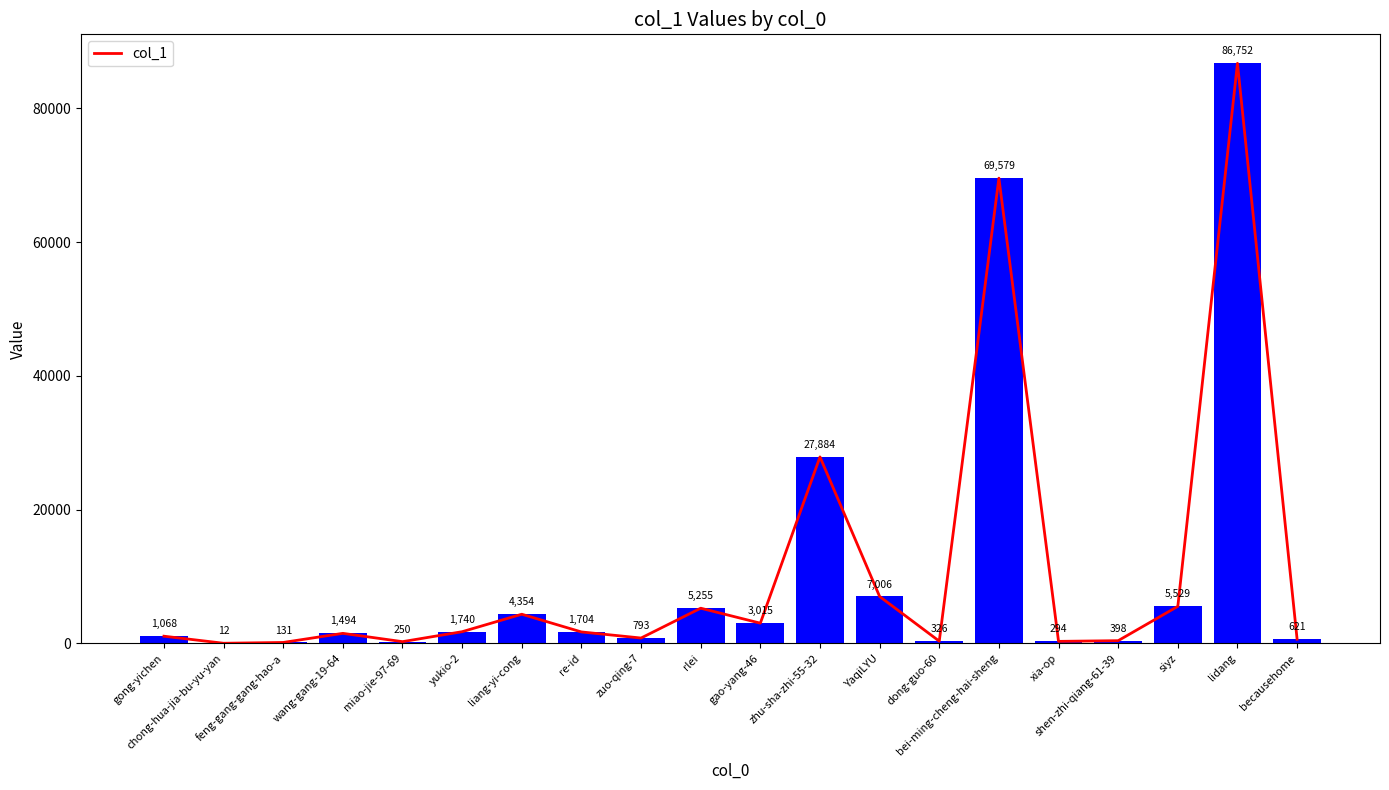

Rank the categories by value from lowest to highest.

chong-hua-jia-bu-yu-yan, feng-gang-gang-hao-a, miao-jie-97-69, xia-op, dong-guo-60, shen-zhi-qiang-61-39, becausehome, zuo-qing-7, gong-yichen, wang-gang-19-64, re-id, yukio-2, gao-yang-46, liang-yi-cong, rlei, siyz, YaqiLYU, zhu-sha-zhi-55-32, bei-ming-cheng-hai-sheng, lidang